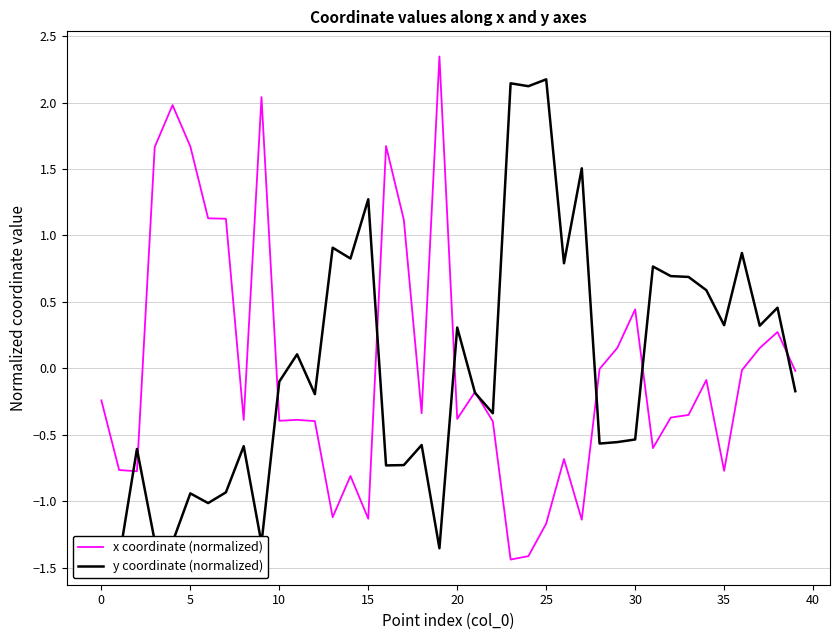

At 16, list the series in order from smallest to largest.

y coordinate (normalized), x coordinate (normalized)